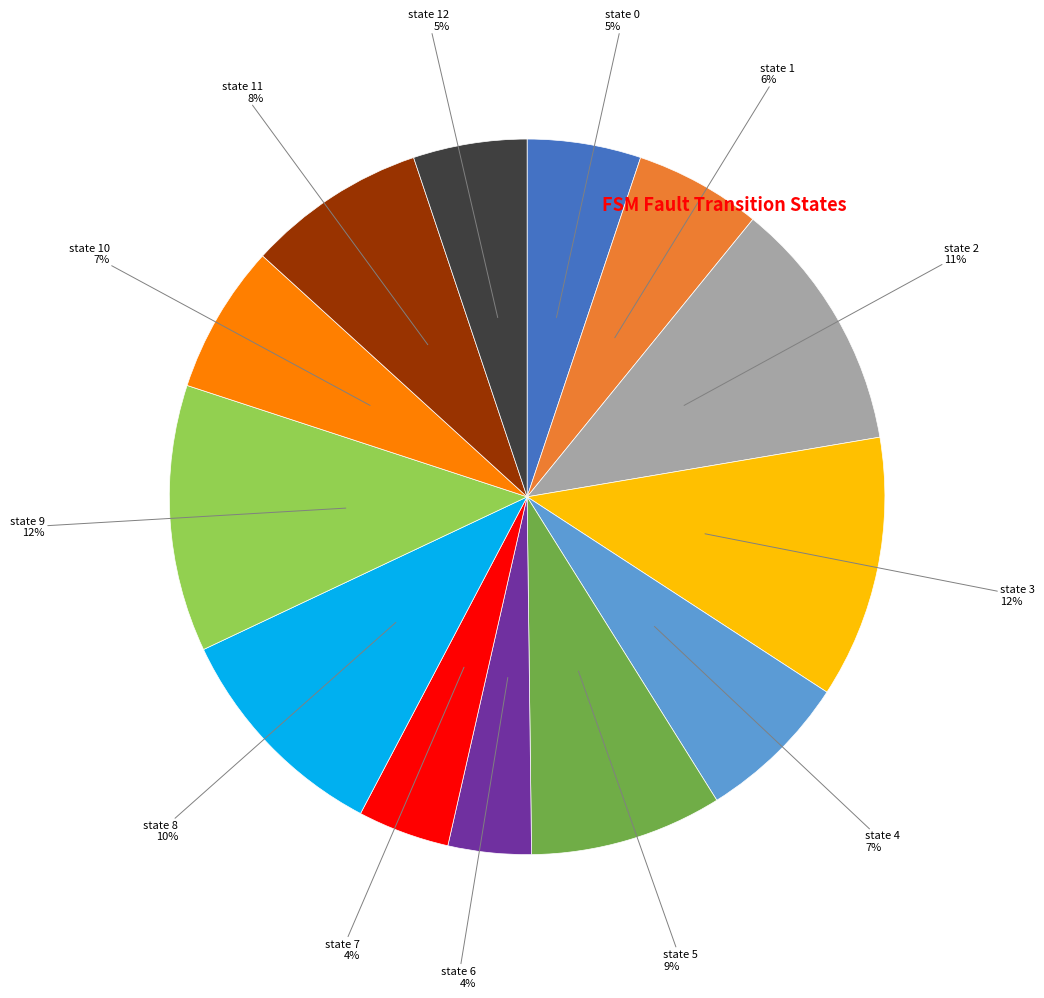

What percentage is the state 12 slice, to the nearest percent?

5%